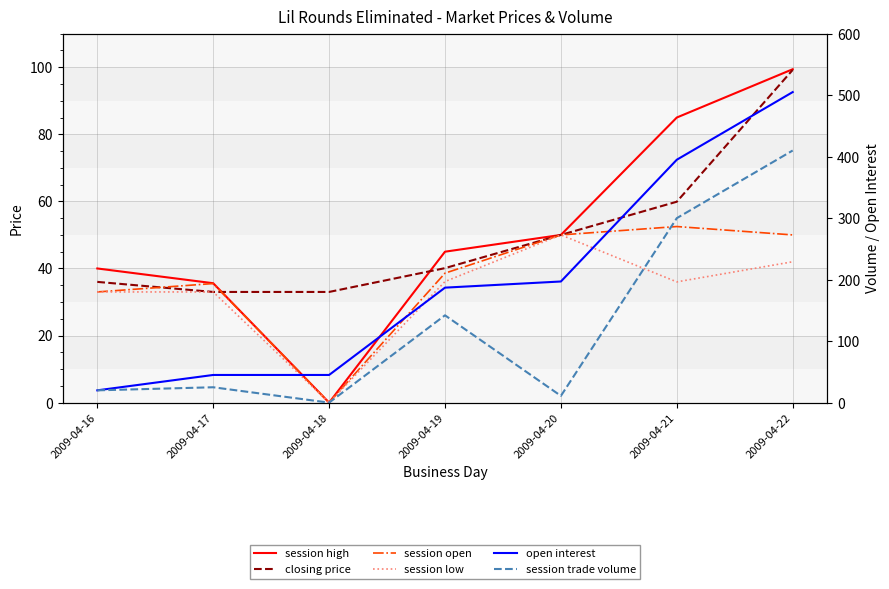

Which category has the lowest value across all series?

2009-04-18